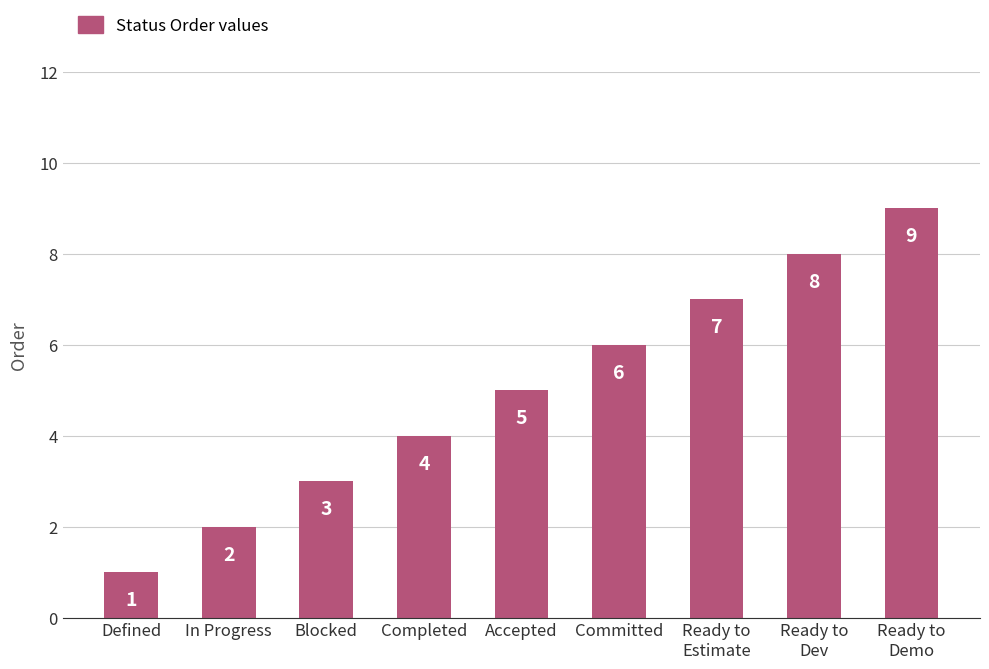

Reading left to right, what are all the values shown in this chart?

1	2	3	4	5	6	7	8	9